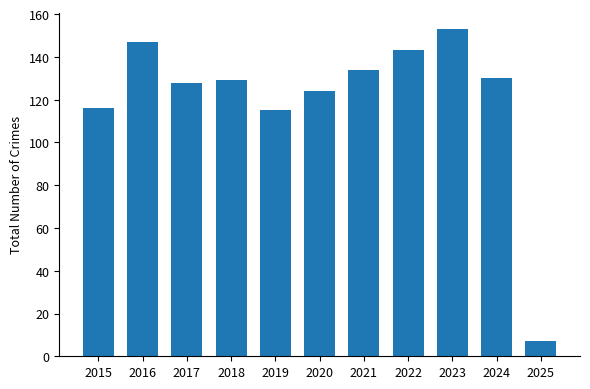

How many bars are there in total?

11